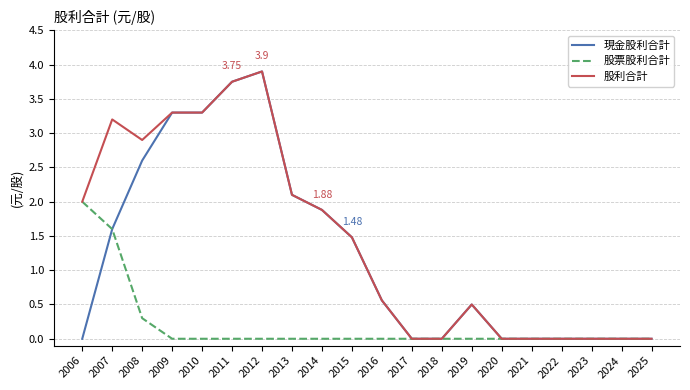

The 股利合計 series shows -1.8 at 2018. True or false?

False